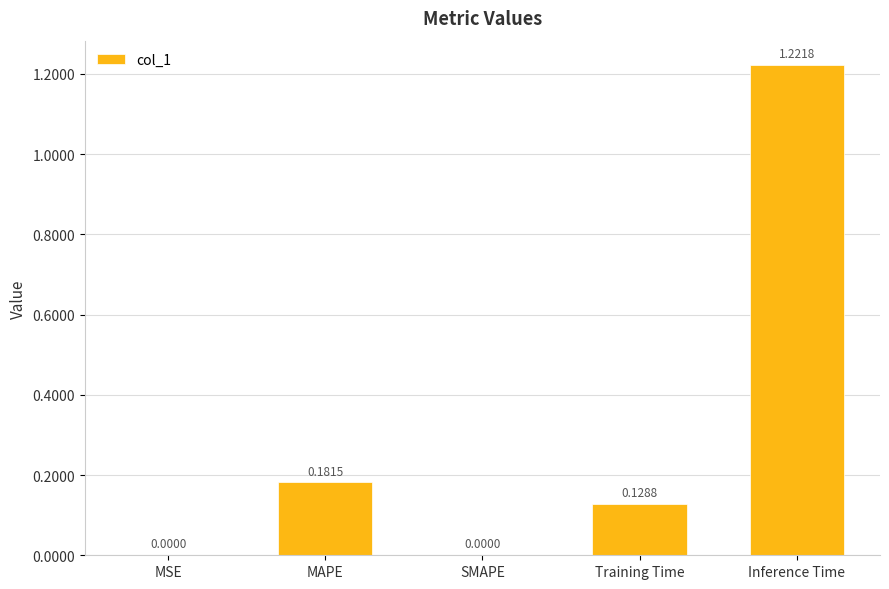

What is the change in value from MSE to MAPE?

+0.2